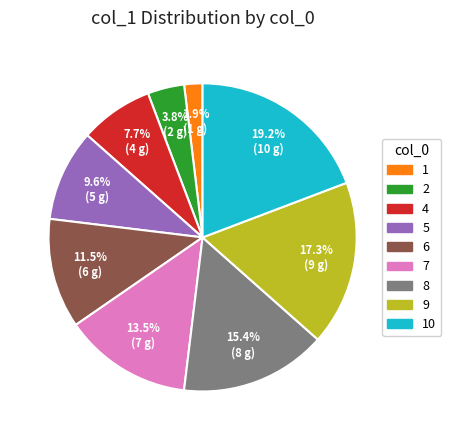

Does any single category account for the majority?

No